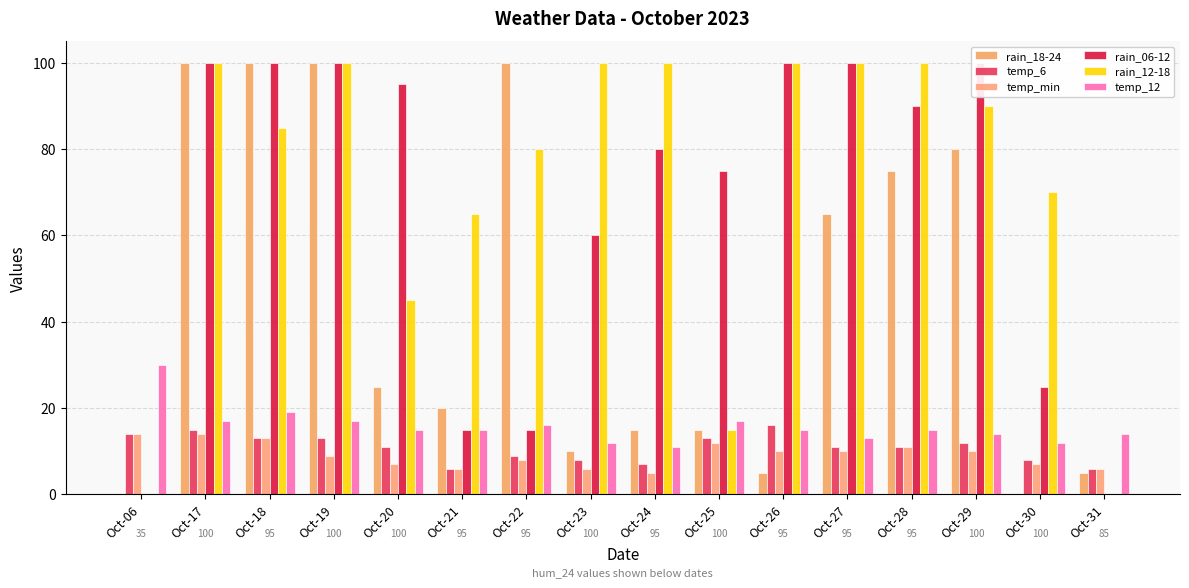

How many groups of bars are there?

16